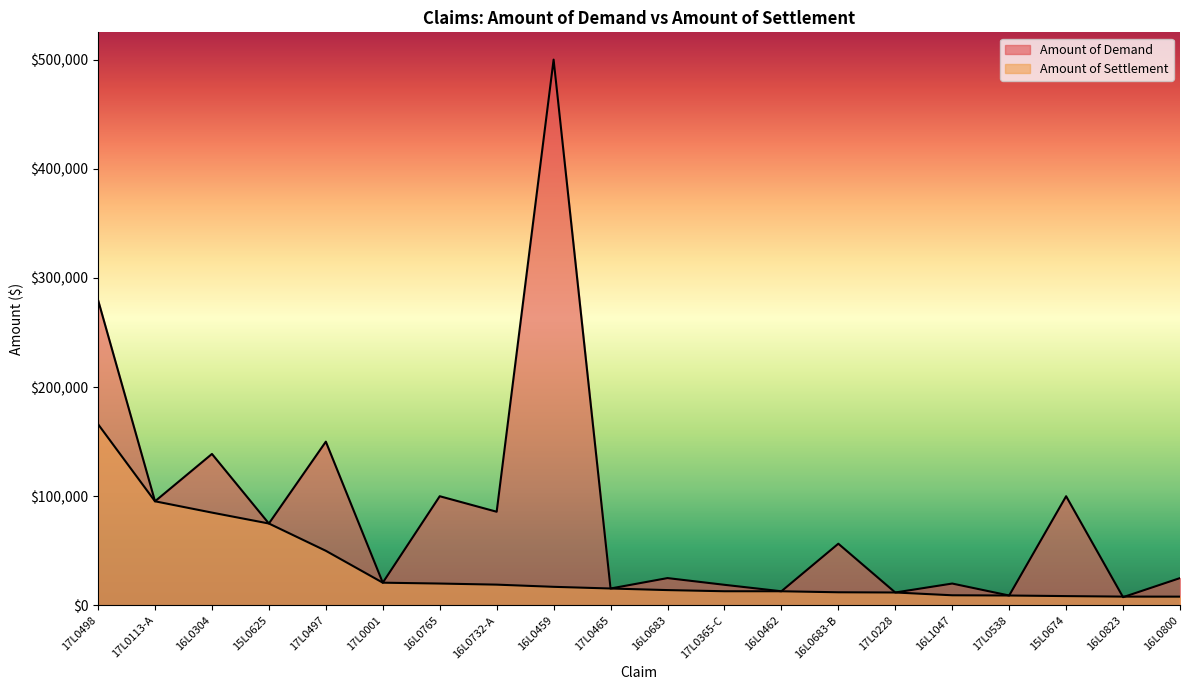

How many times do Amount of Settlement and Amount of Demand cross each other?

2